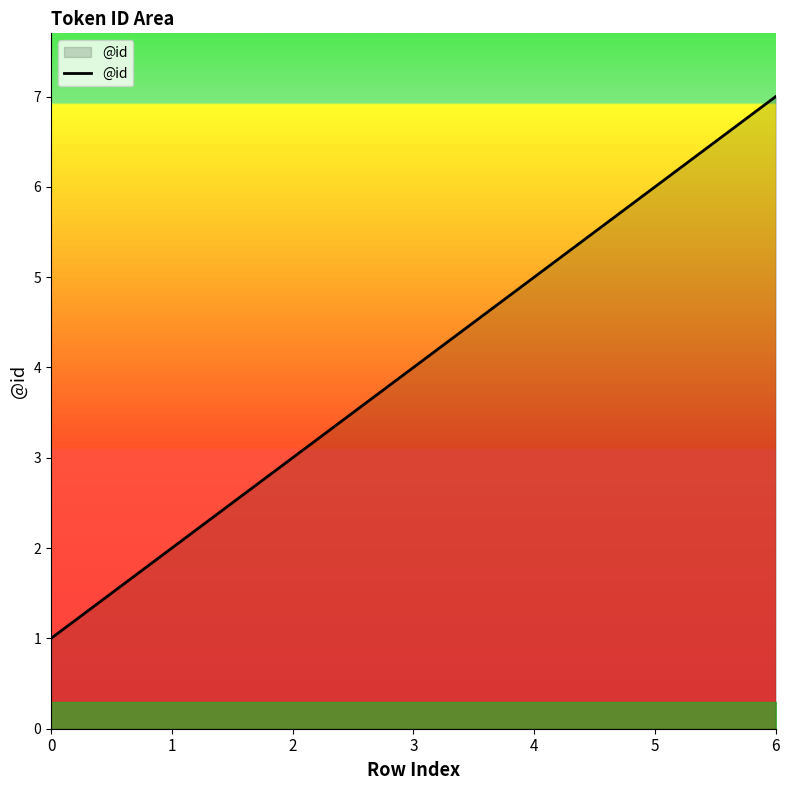

Approximately how many times larger is the value at 3 compared to 6?

0.6